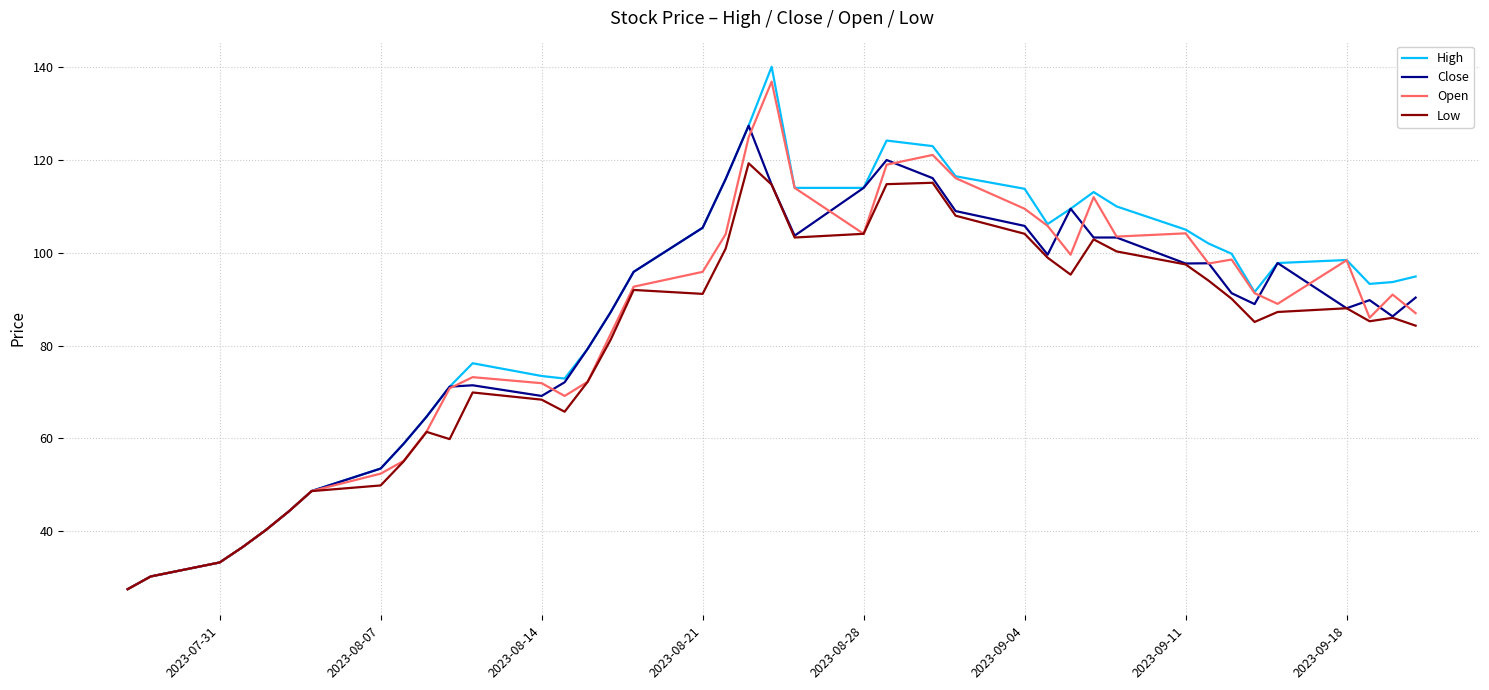

What is the greatest value displayed?

140.1